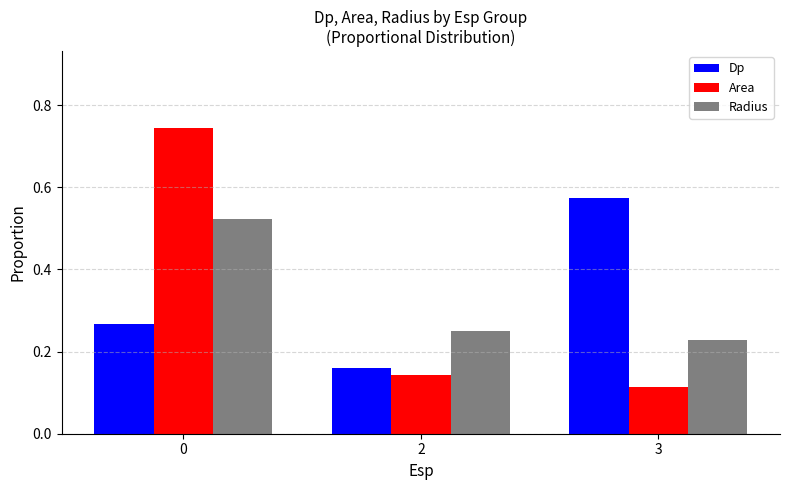

What is the total value across all series at 0?

1.5